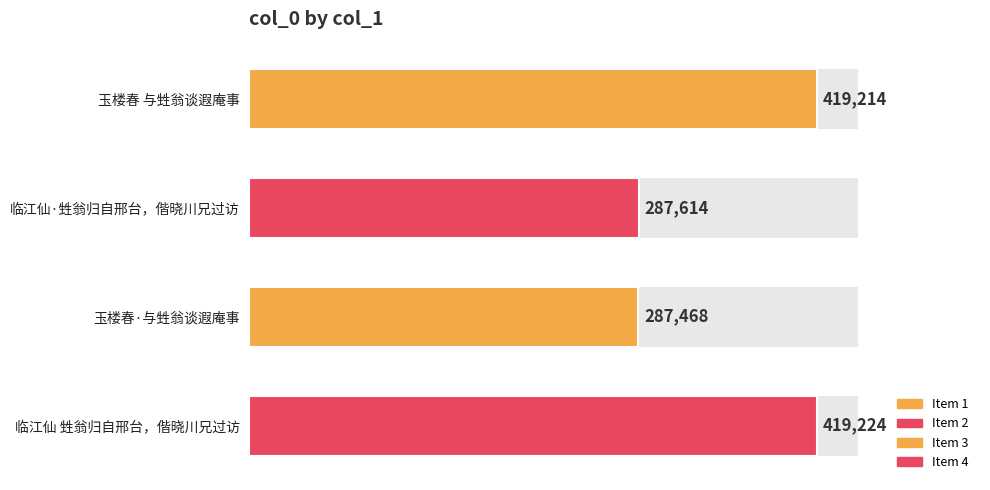

What is the maximum value shown in the chart?

419224